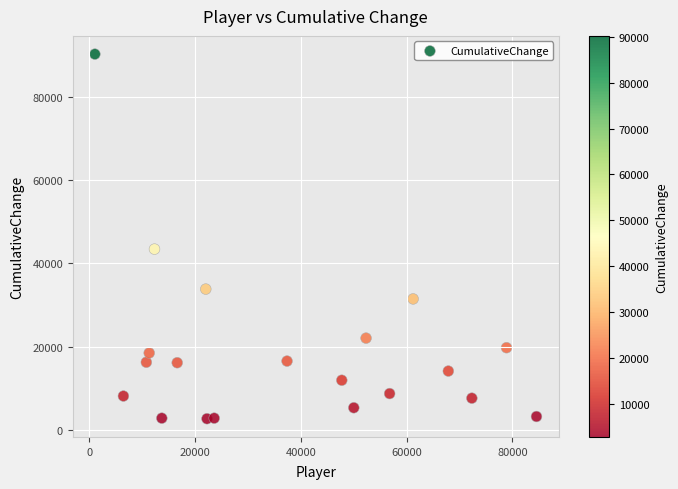

What is the range of Y values (max minus min)?

87436